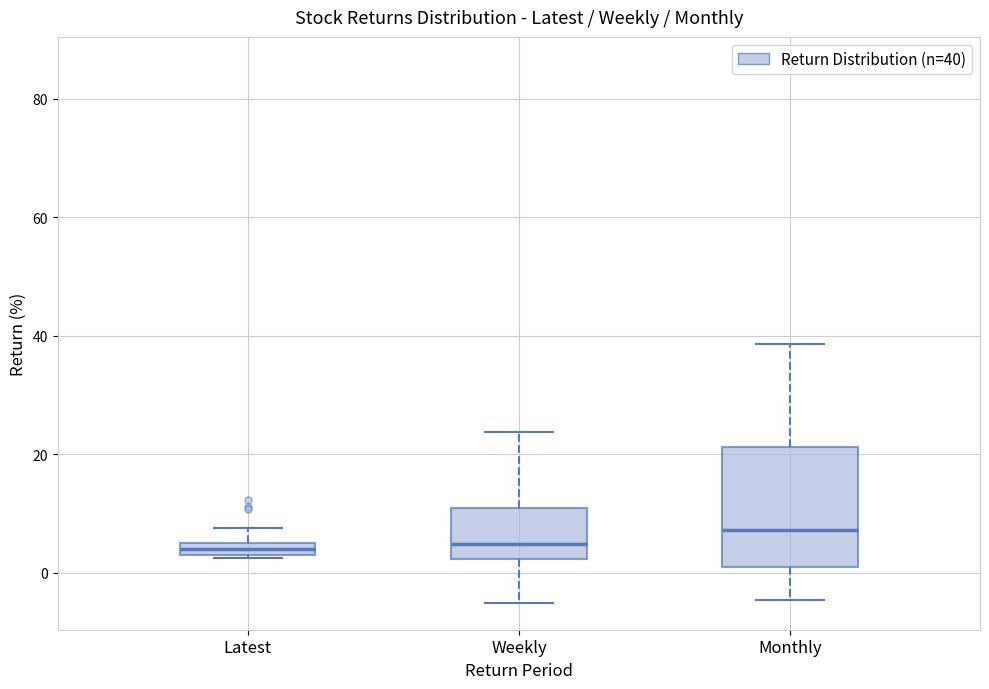

Which box's median line is the highest?

Monthly